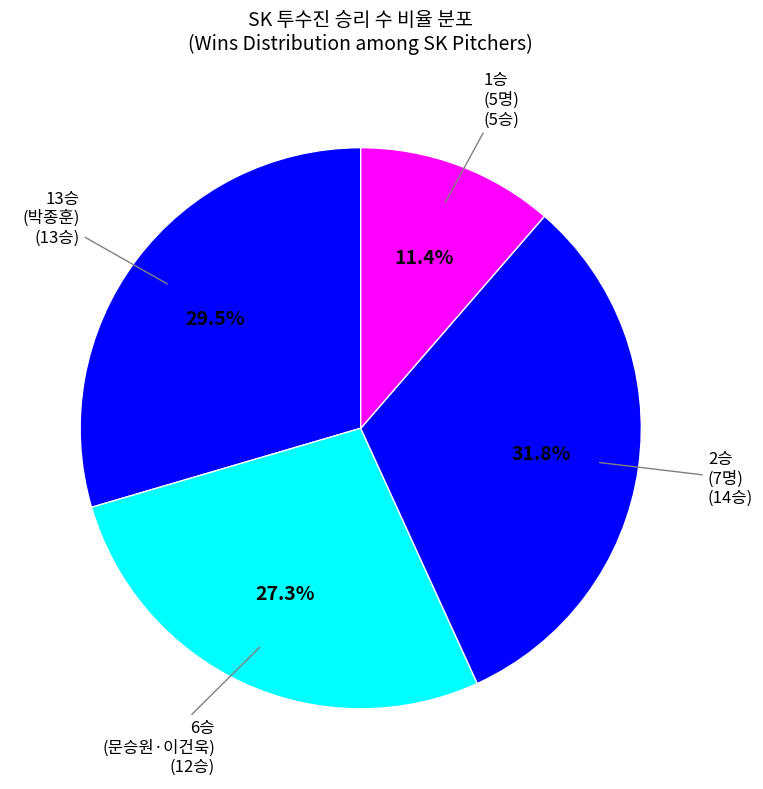

Is there any slice that represents more than half of the pie?

No